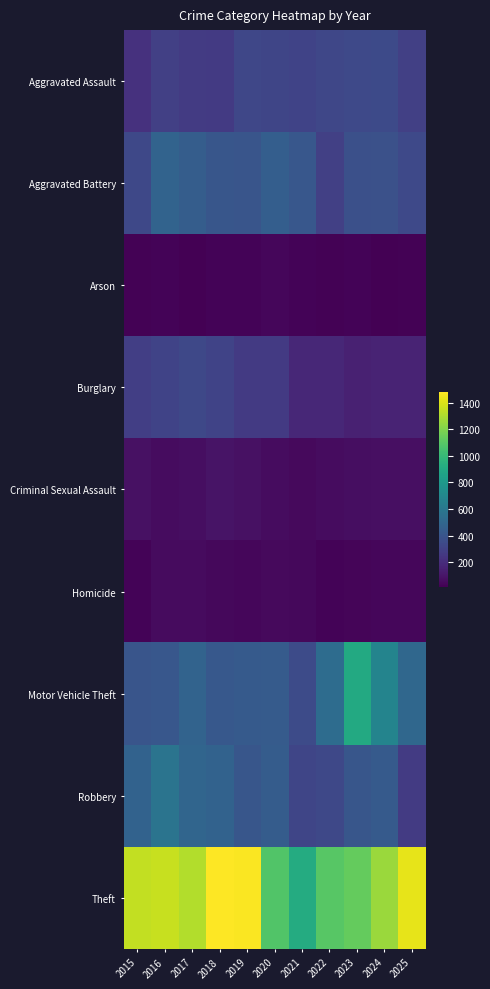

At how many categories does at least one series exceed 482?

11